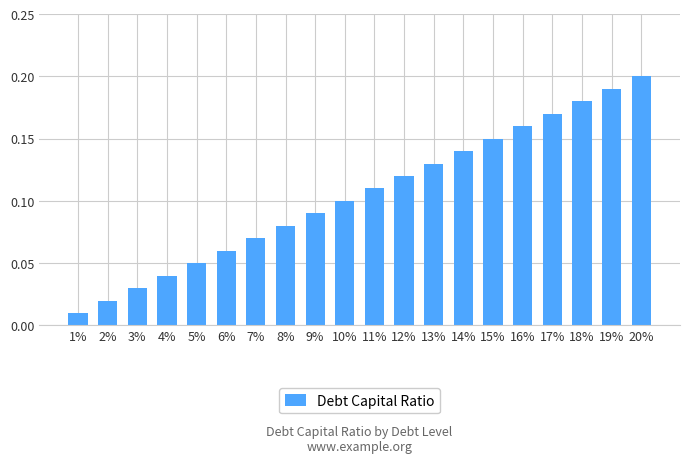

Which has a higher value, 18% or 2%?

18%